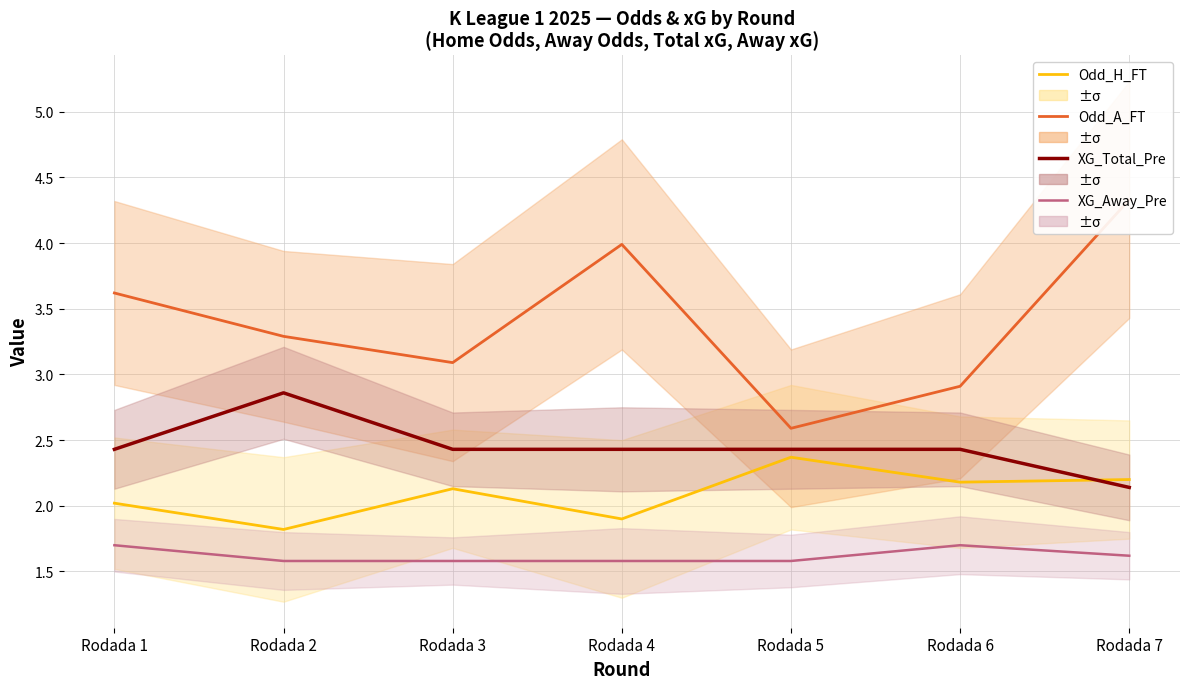

True or false: XG_Away_Pre and Odd_A_FT intersect in this chart.

False